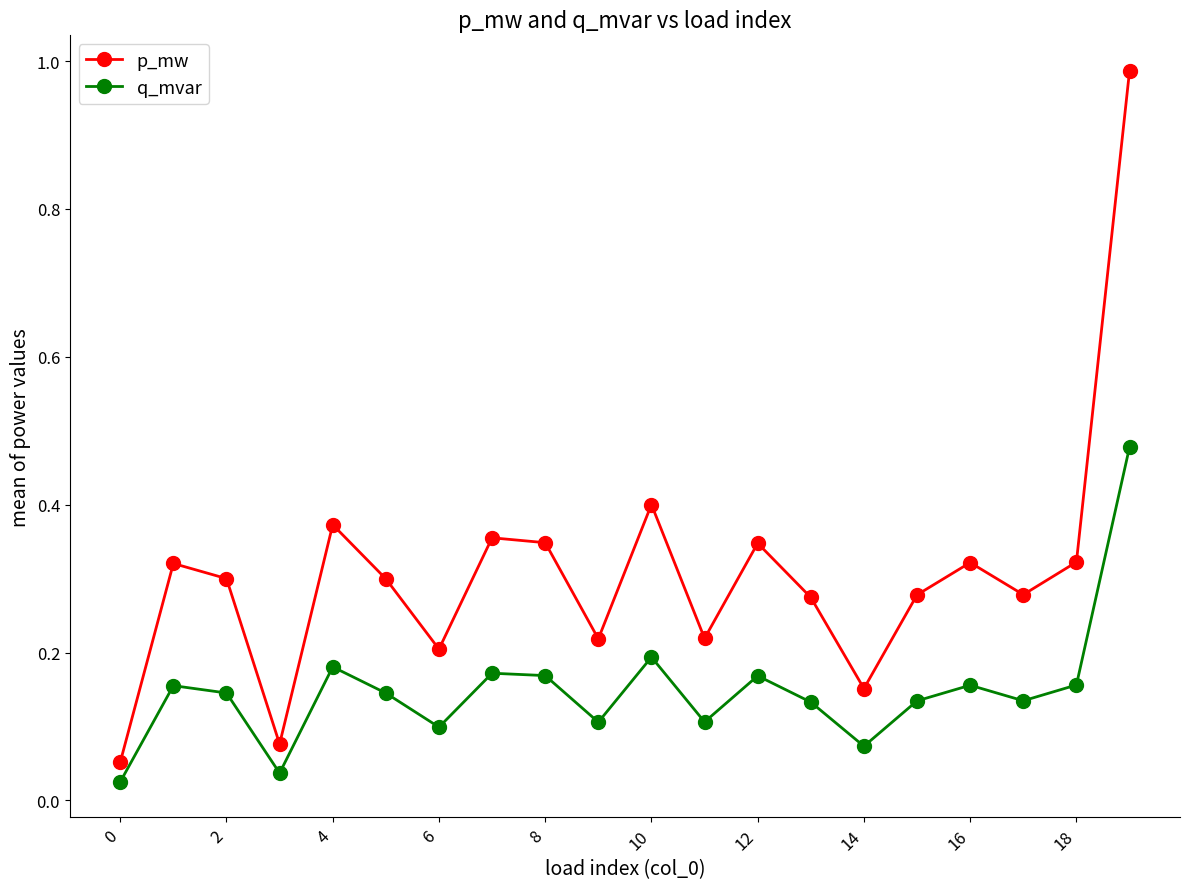

Rank the series by their average value, from lowest to highest.

q_mvar, p_mw